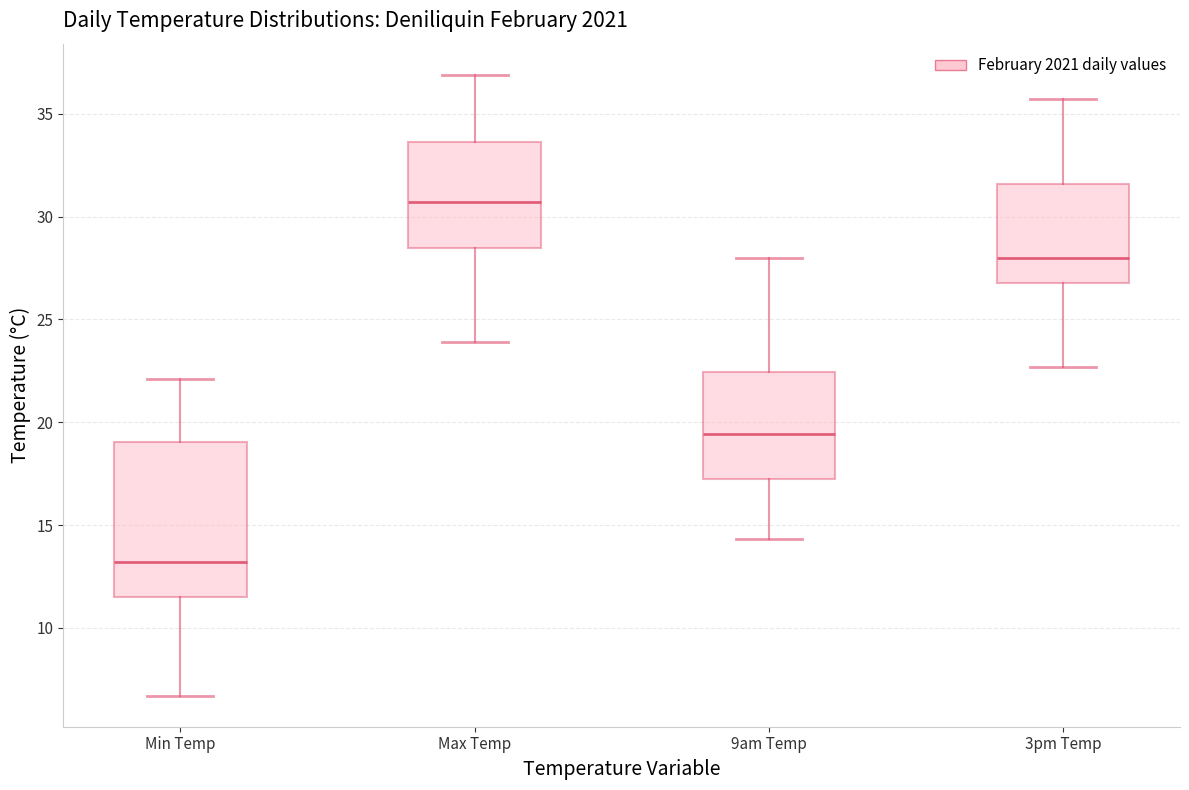

Reading left to right, transcribe this box plot: for each box, give where its median line is, the range the box spans, and where its two whiskers end, as read against the y-axis. The values are not printed on the chart, so give them approximately, as read against the axis.

Min Temp: median 13.0, box 11.5 to 19.0, whiskers 6.5 to 22.0
Max Temp: median 30.5, box 28.5 to 33.5, whiskers 24.0 to 37.0
9am Temp: median 19.5, box 17.5 to 22.5, whiskers 14.5 to 28.0
3pm Temp: median 28.0, box 27.0 to 31.5, whiskers 22.5 to 35.5